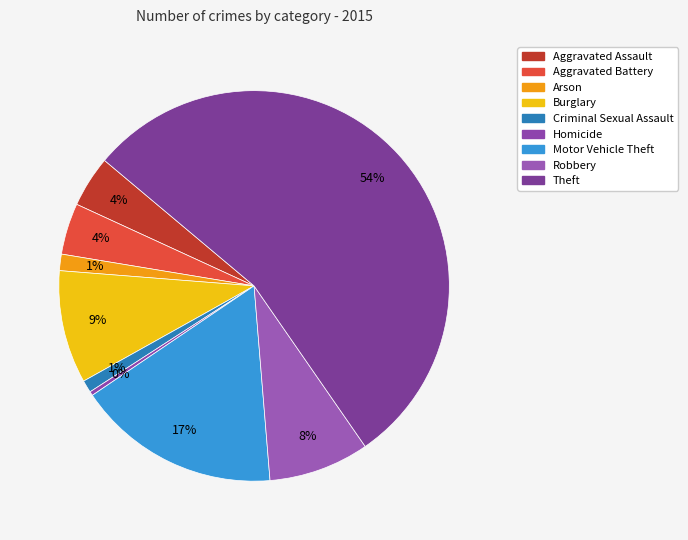

Rank the categories by value from highest to lowest.

Theft, Motor Vehicle Theft, Burglary, Robbery, Aggravated Assault, Aggravated Battery, Arson, Criminal Sexual Assault, Homicide